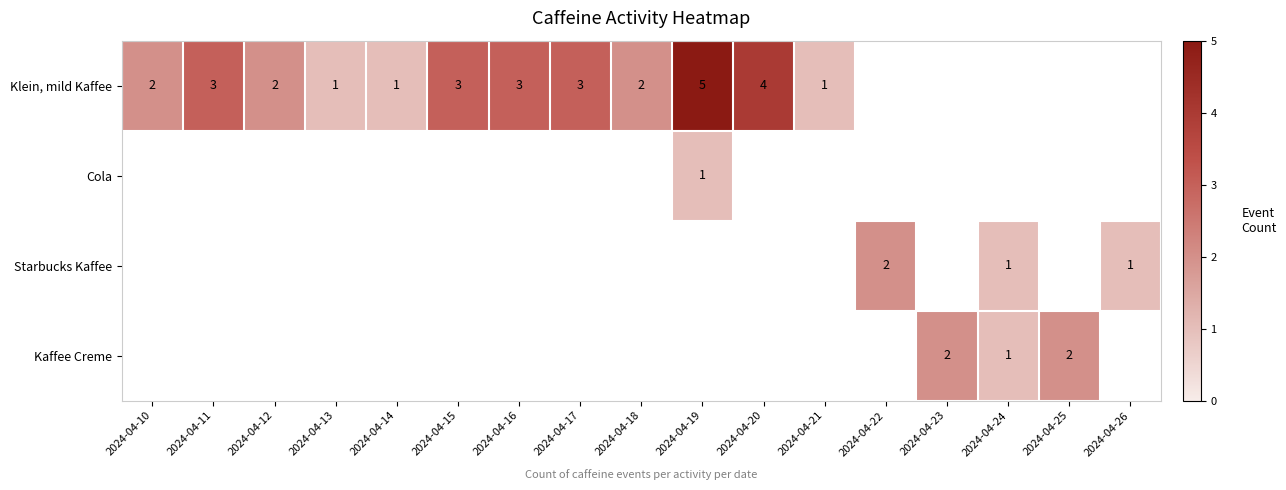

Which label corresponds to the largest value in the chart?

2024-04-19